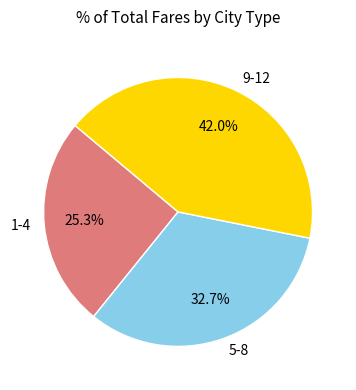

How many slices are in this pie chart?

3